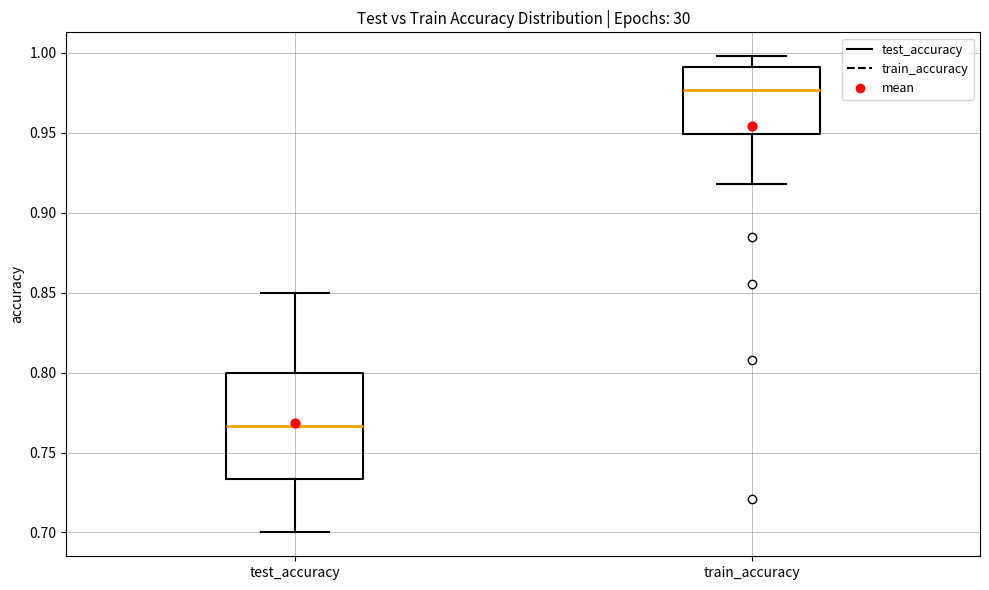

Where does the median line of the box for test_accuracy sit on the y-axis? The values are not printed on the chart, so give them approximately, as read against the axis.

0.765